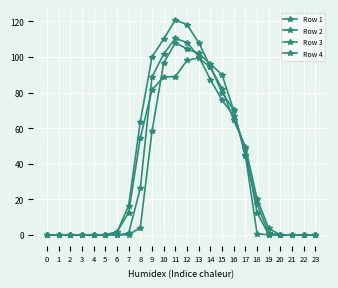

What is the total value across all series at 15?

328.1